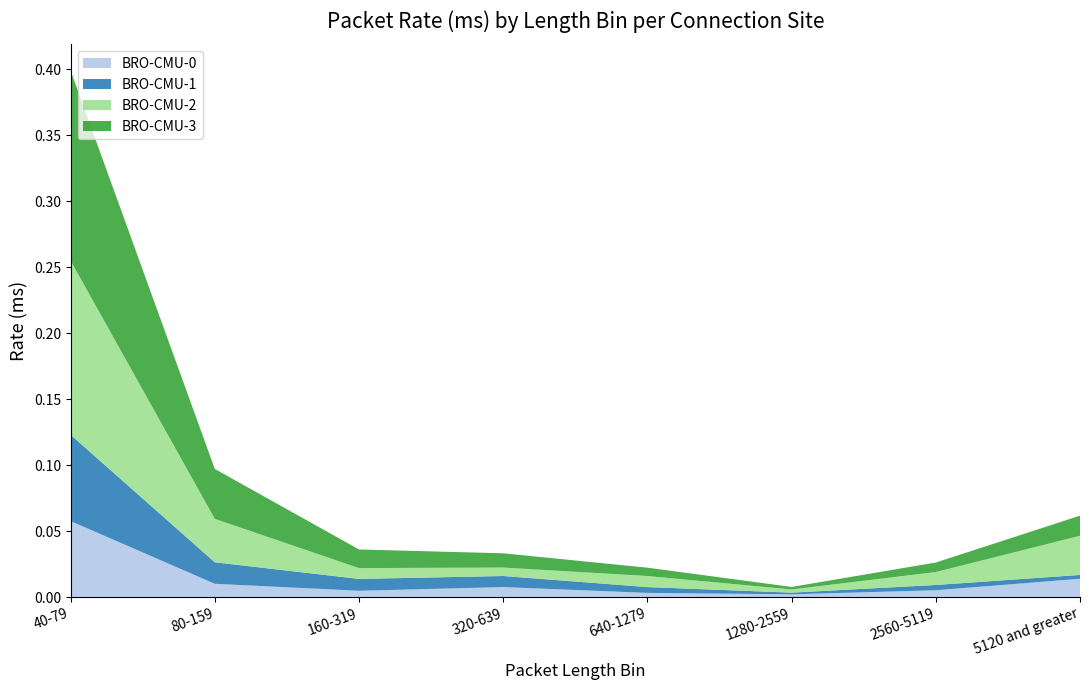

Reading left to right, list all the values displayed in this chart.

BRO-CMU-0: 0.1	0.0	0.0	0.0	0.0	0.0	0.0	0.0
BRO-CMU-1: 0.1	0.0	0.0	0.0	0.0	0.0	0.0	0.0
BRO-CMU-2: 0.1	0.0	0.0	0.0	0.0	0.0	0.0	0.0
BRO-CMU-3: 0.1	0.0	0.0	0.0	0.0	0.0	0.0	0.0